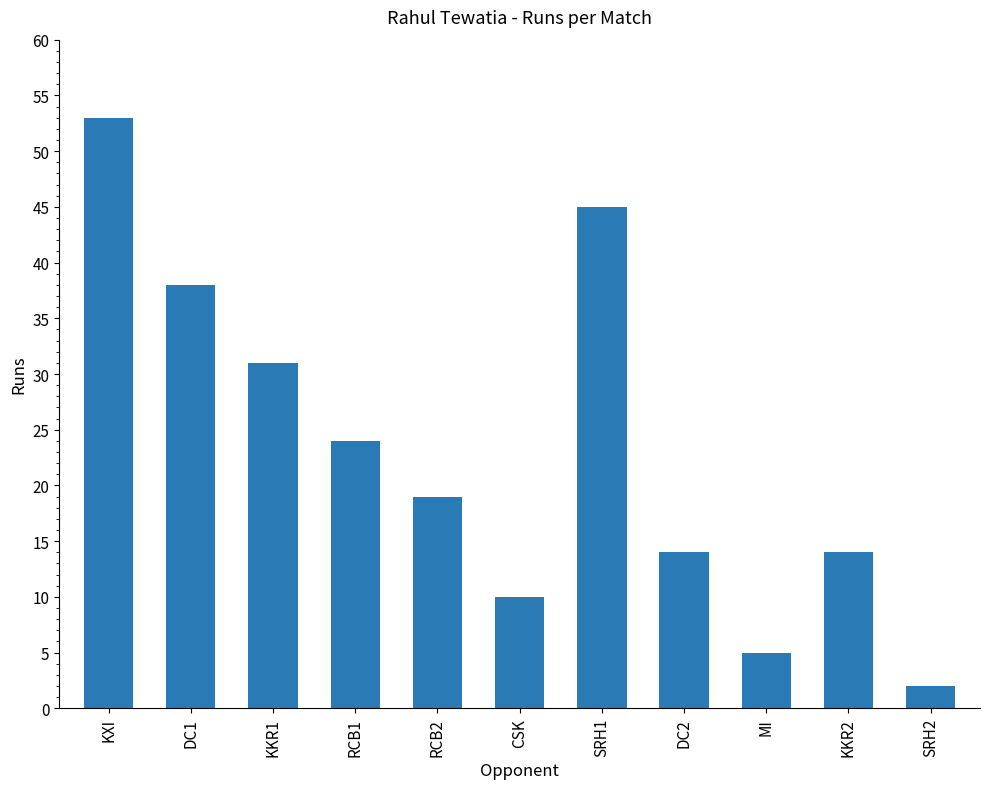

What is the average value?

23